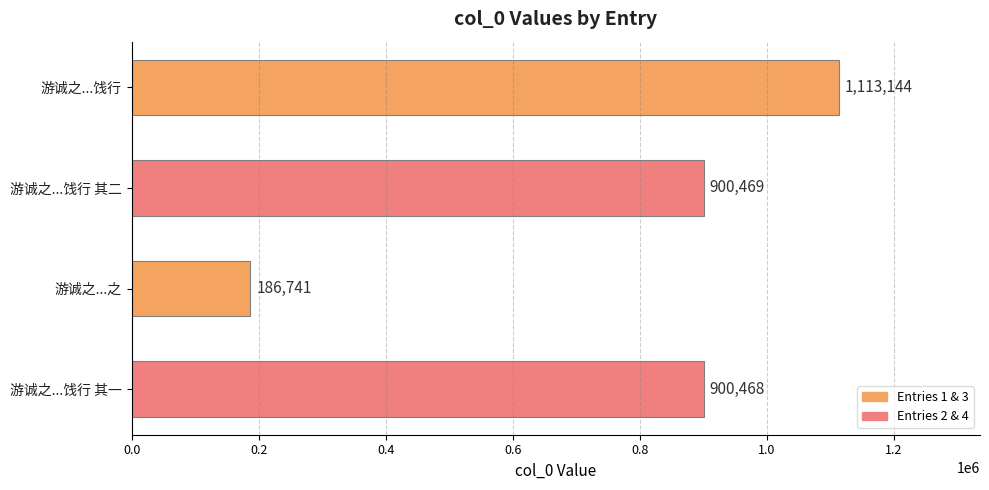

Reading bottom to top, what are all the values shown in this chart?

900468	186741	900469	1113144